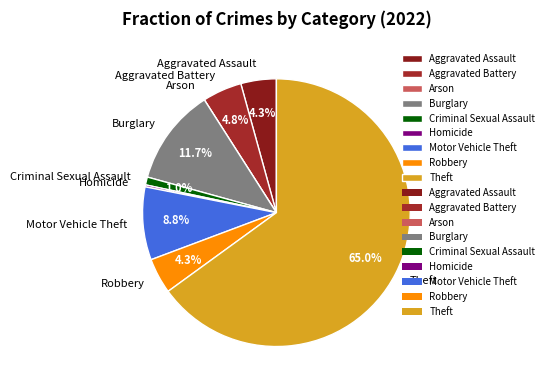

What is the largest slice in the pie chart?

Theft